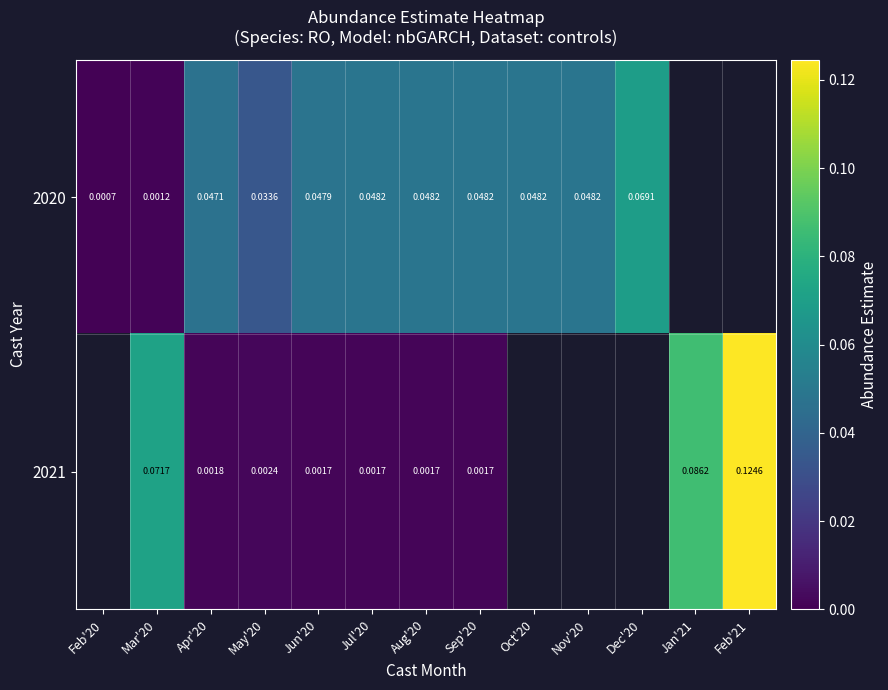

Is the value of 2021 at Mar'20 greater than the value of 2020 at Nov'20?

Yes